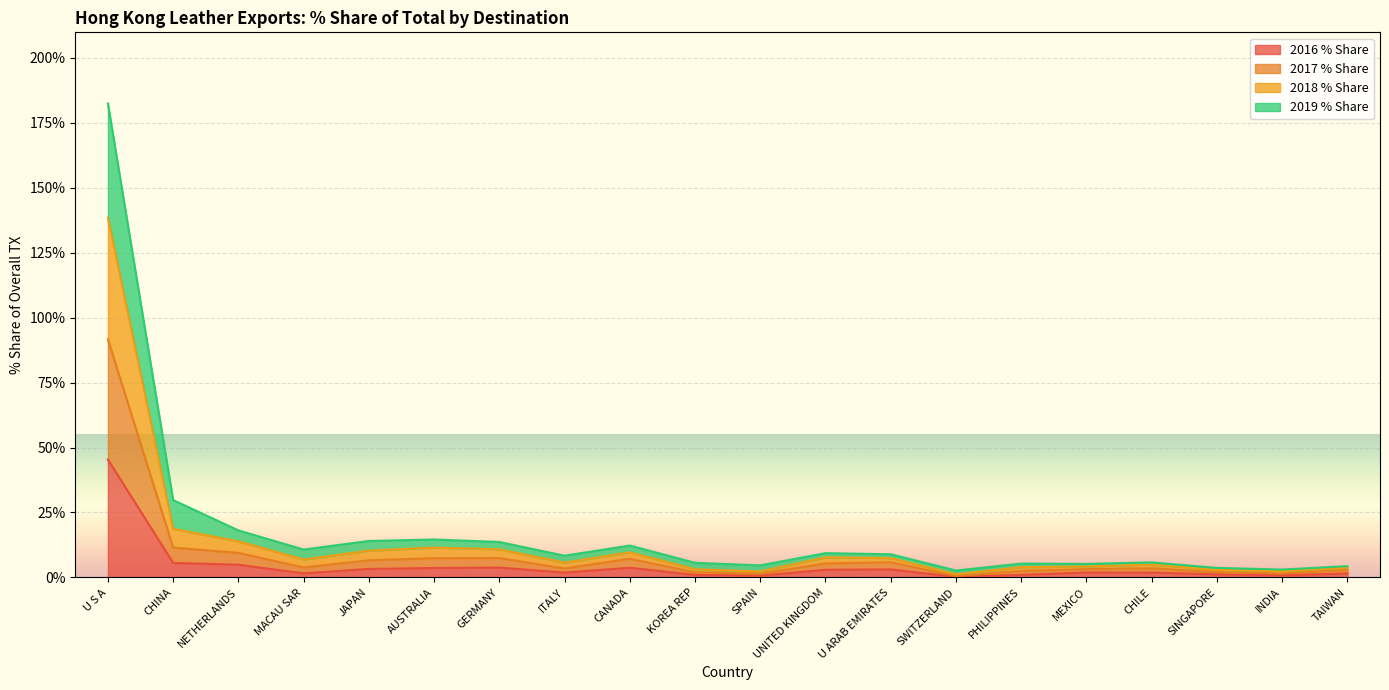

Where does the 2017 % Share series first go above 6?

U S A